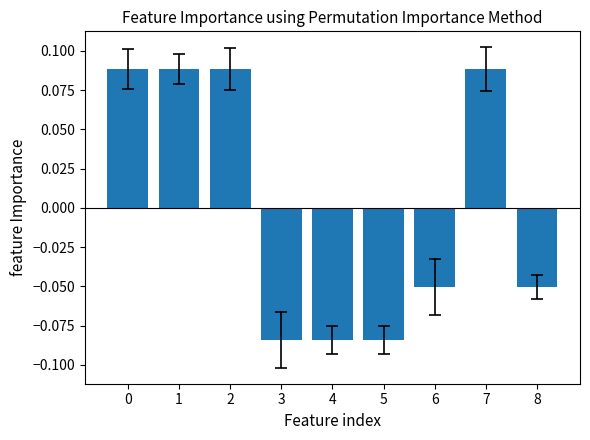

The value at 6 is -0.0. True or false?

False